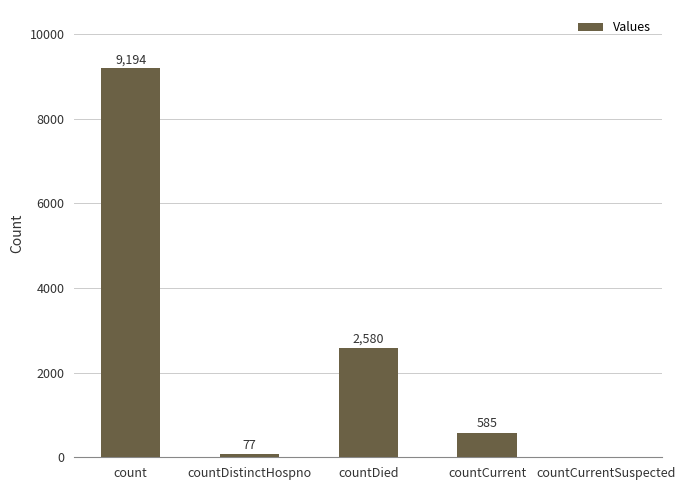

How many values are above zero?

4